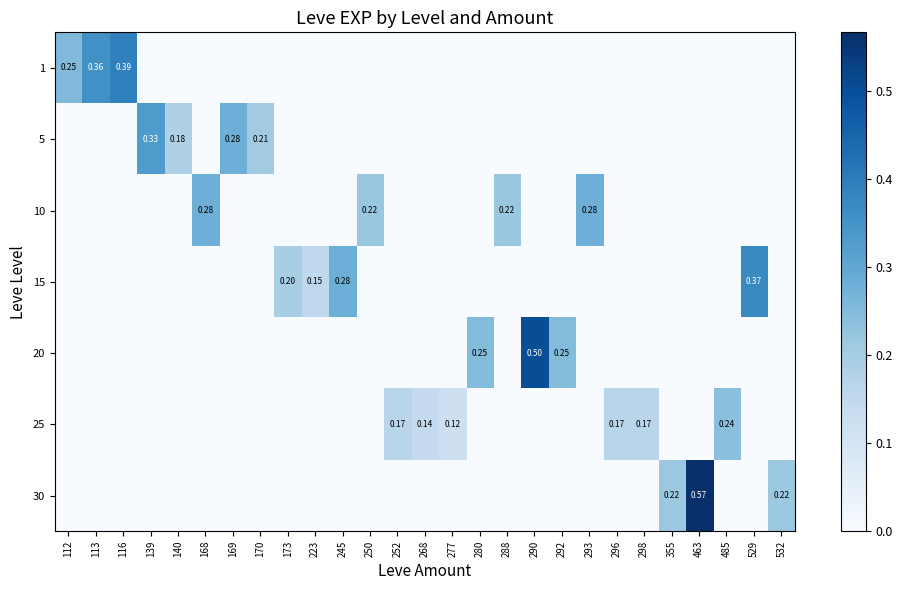

What is the sum of all 30 values?

1.0